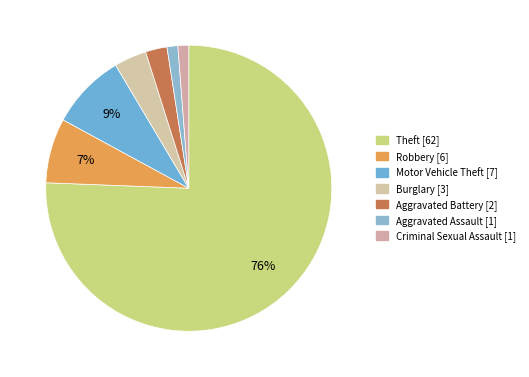

What percentage do Criminal Sexual Assault and Aggravated Assault together represent?

2.4%